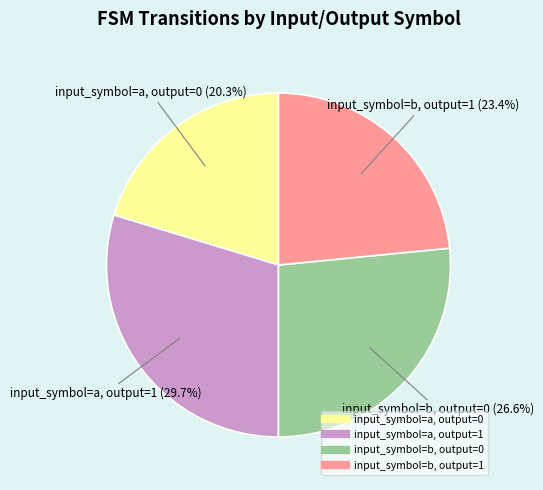

Which category has the biggest portion of the pie?

input_symbol=a, output=1